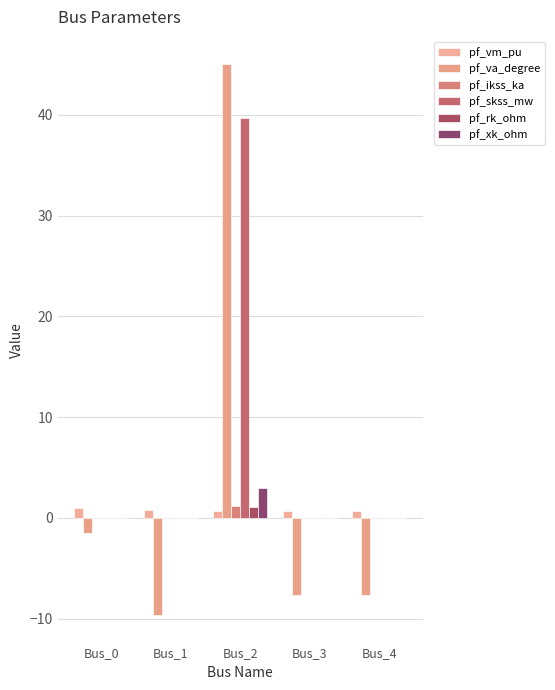

Which has a higher value, Bus_0 or Bus_3?

Bus_0